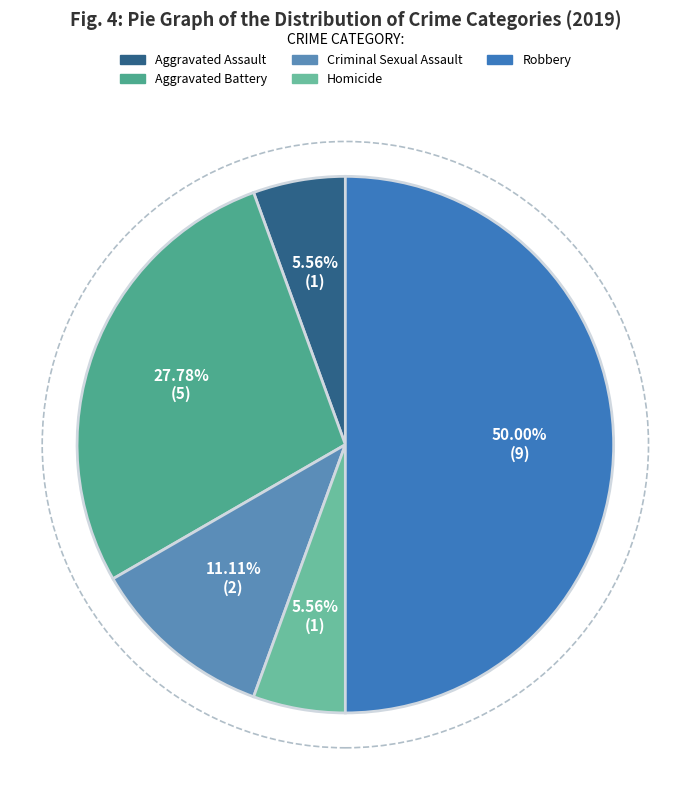

To the nearest percent, what portion does Criminal Sexual Assault represent?

11%